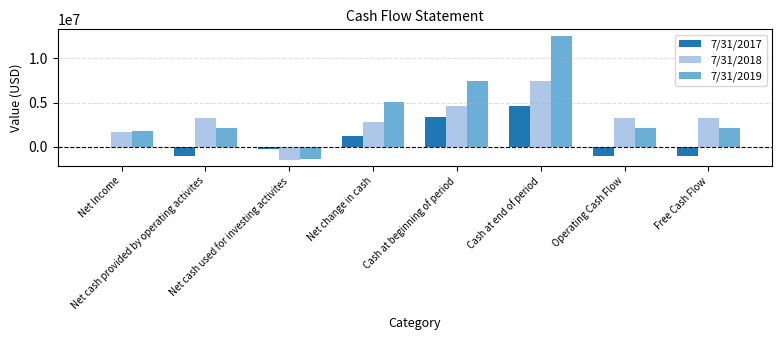

Is it true that 7/31/2017 equals -1463817 at Operating Cash Flow?

False